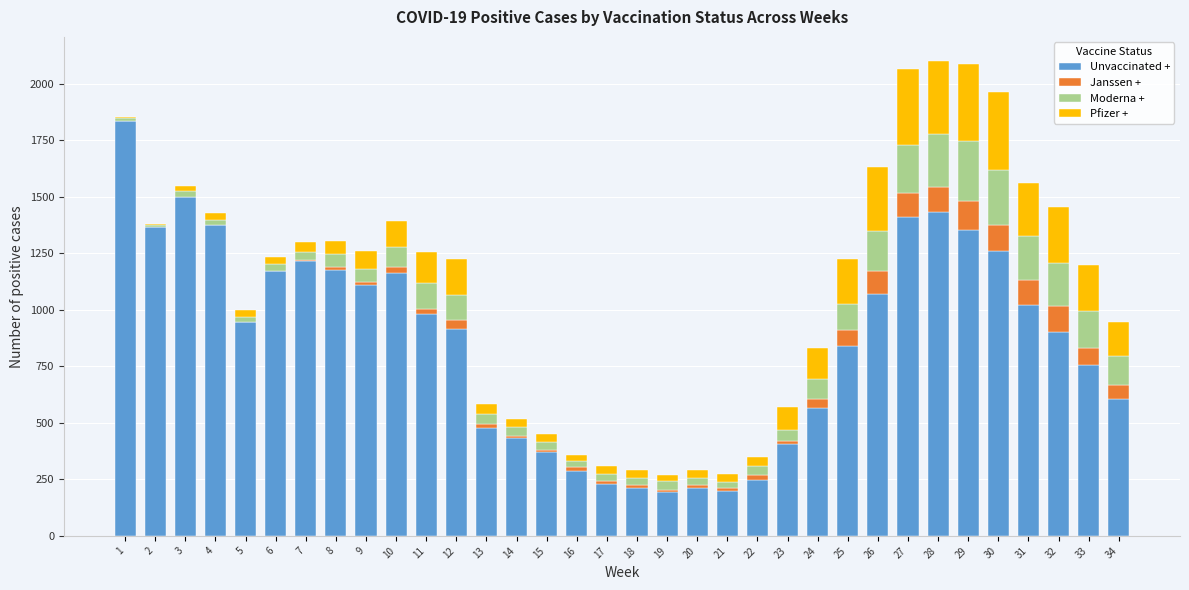

What is the highest value of the Unvaccinated + series?

1838